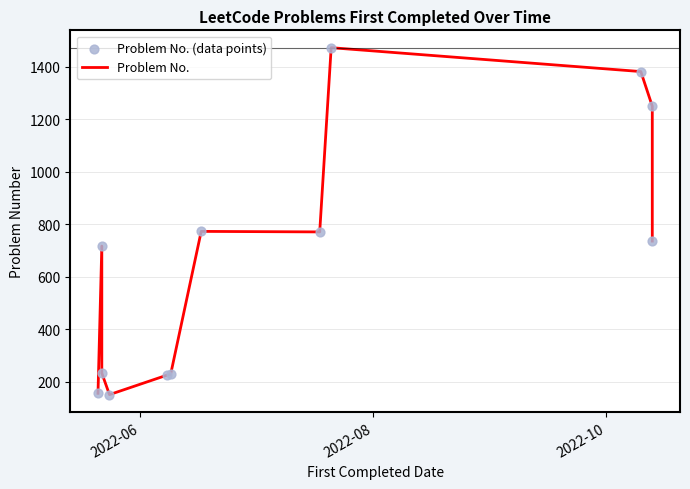

At how many categories does at least one series exceed 265?

7